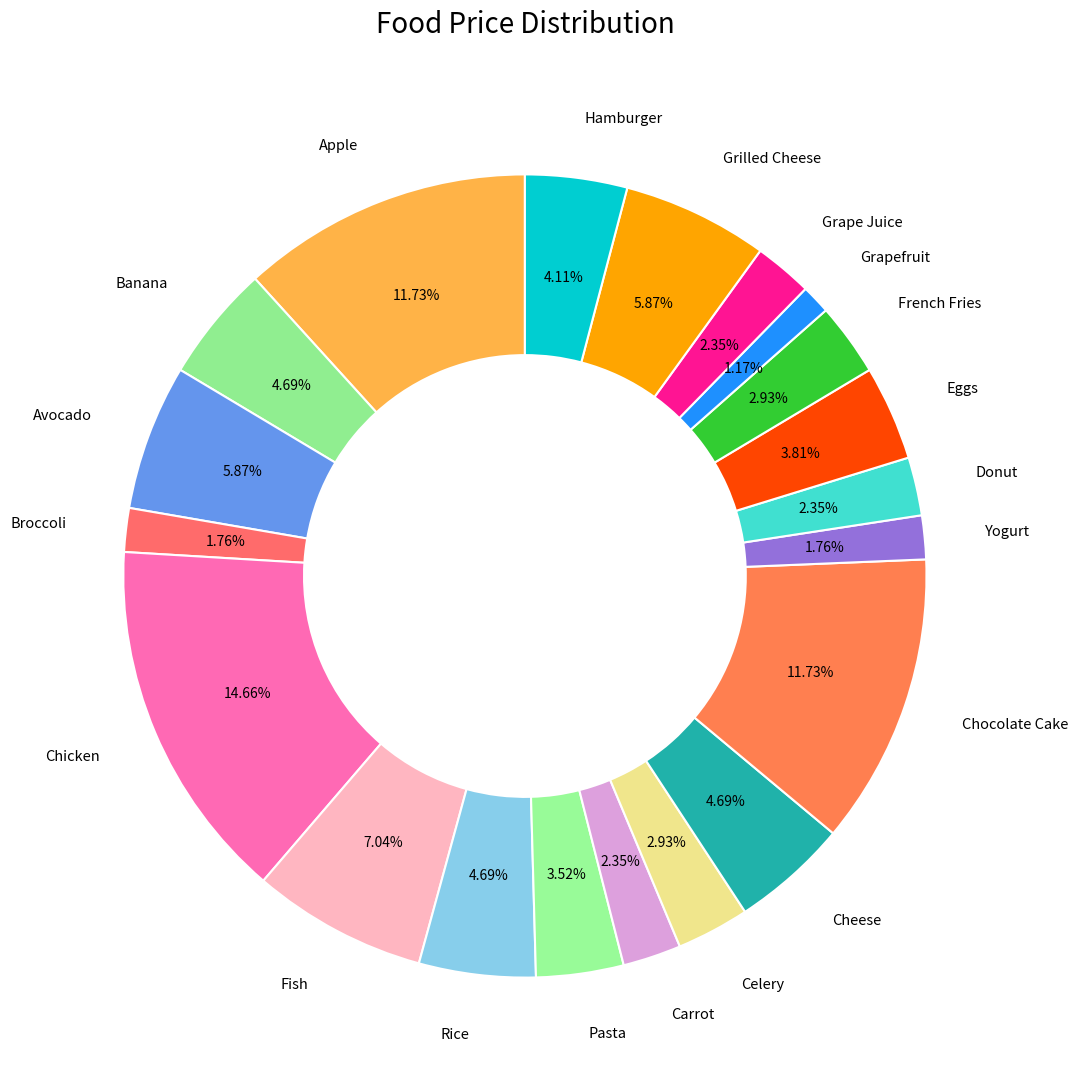

Does any single category account for the majority?

No